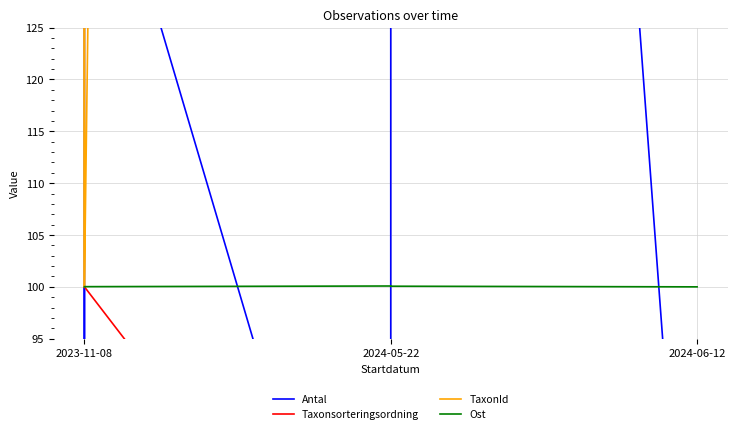

Count the number of categories in the chart.

6